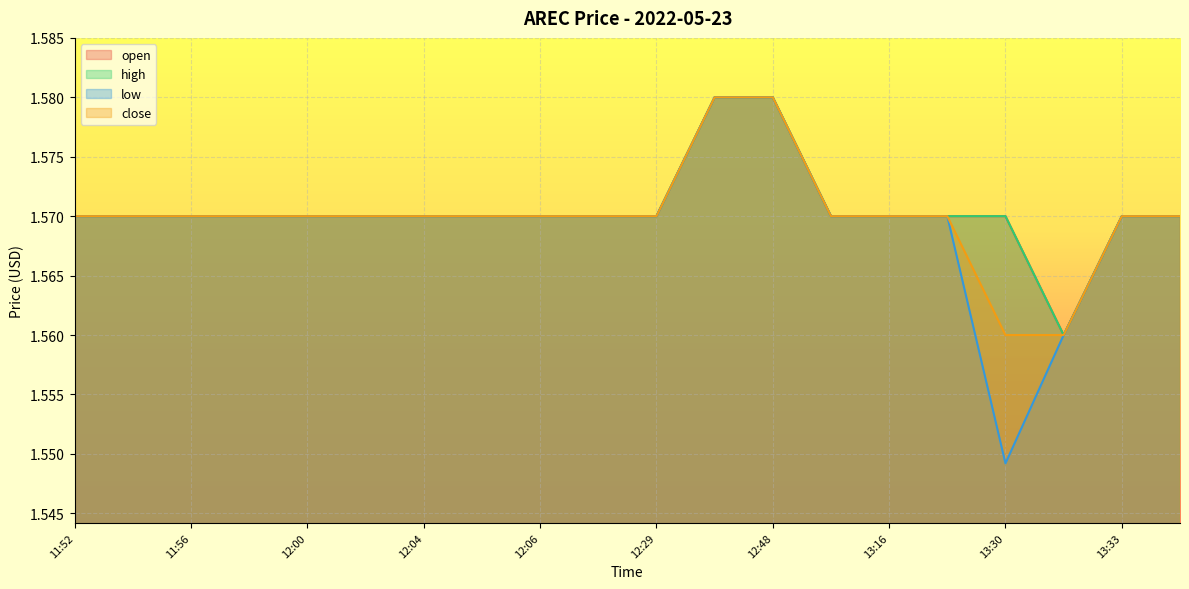

What position from the left is 13:31?

18